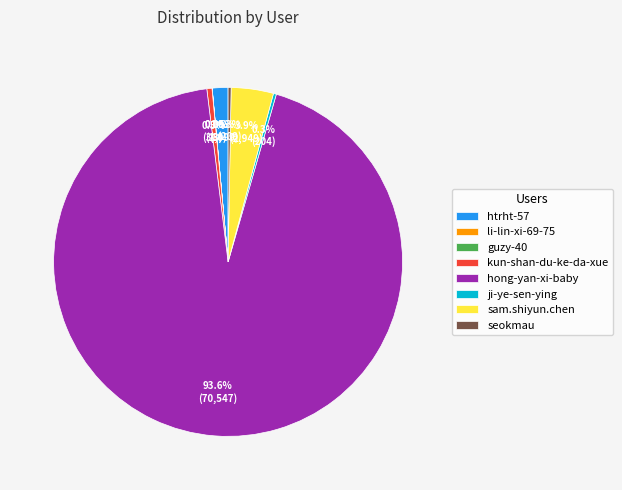

Which category has the biggest portion of the pie?

hong-yan-xi-baby